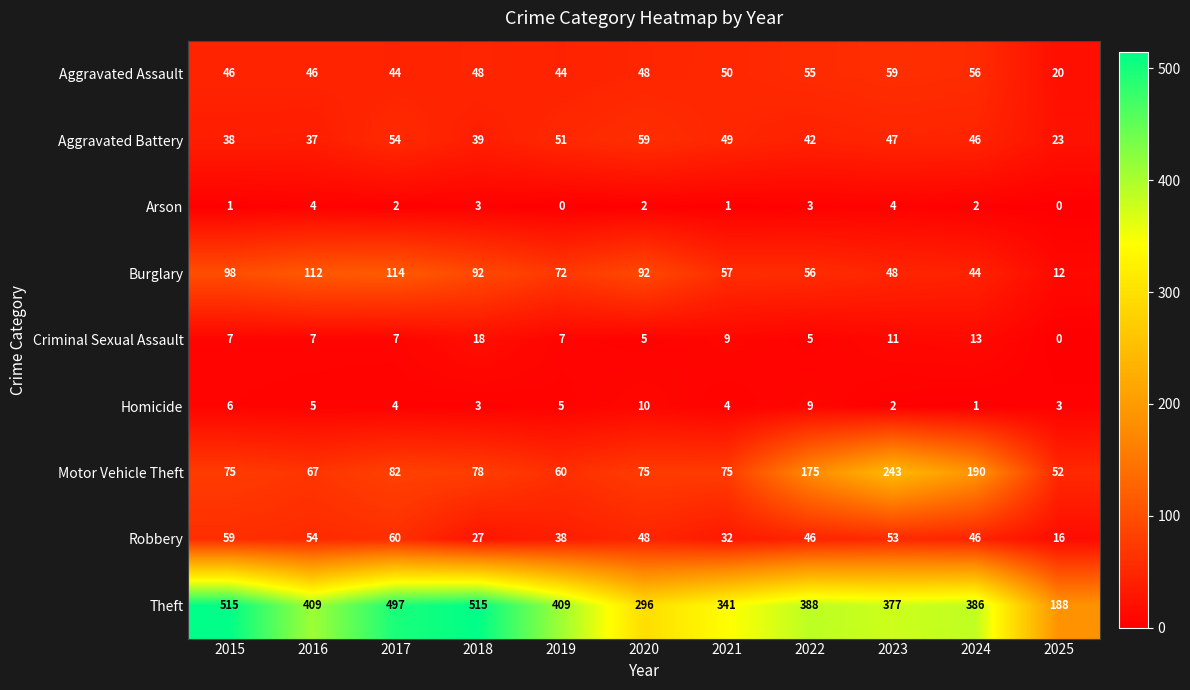

How many series are shown in this chart?

9